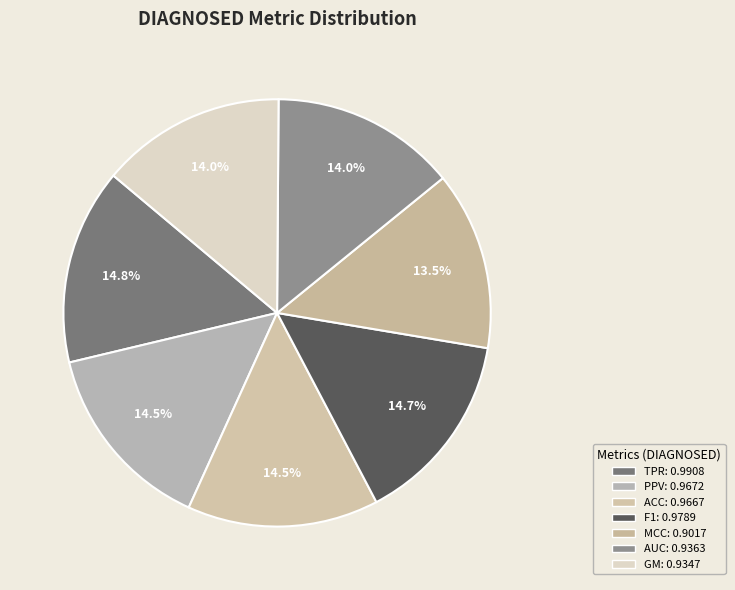

How many slices are in this pie chart?

7